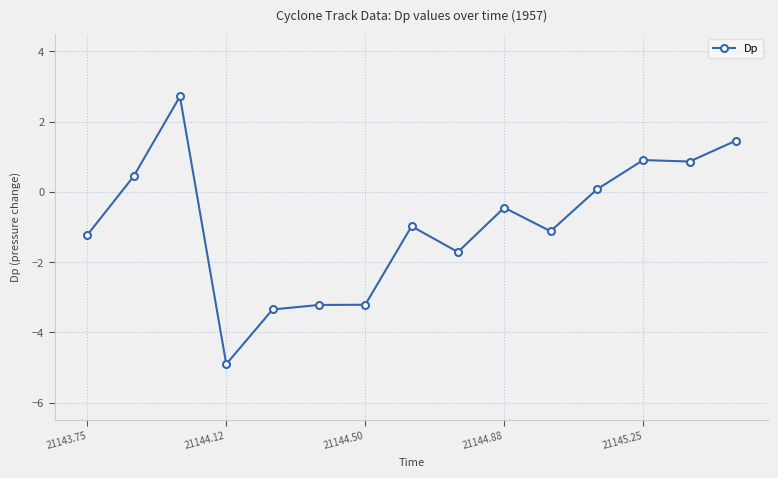

What is the difference between the maximum and minimum values?

7.6